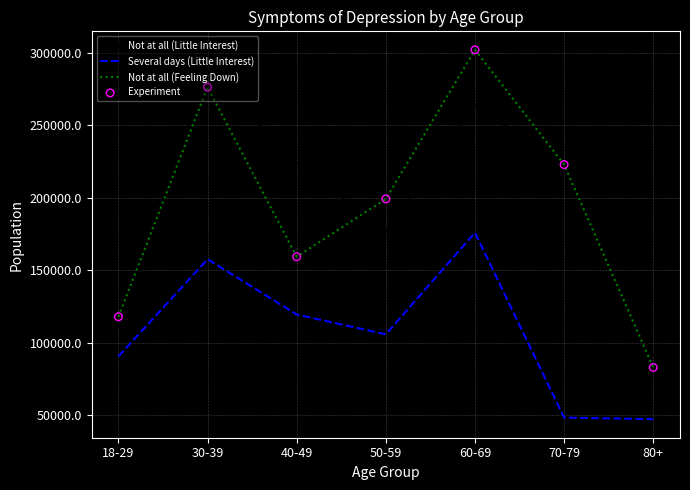

What is the total value across all series at 60-69?

742711